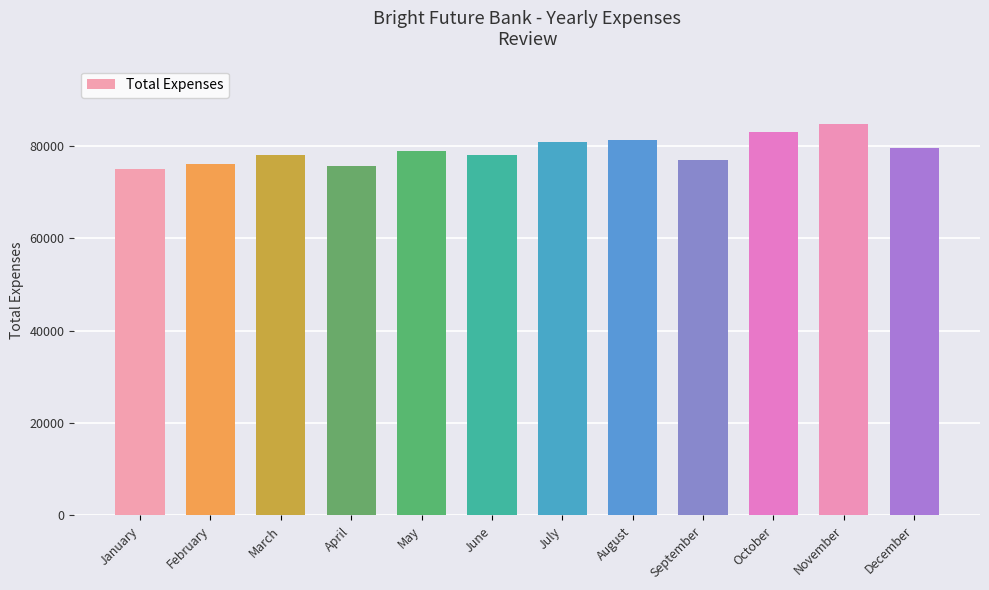

What is the difference between the maximum and minimum values?

9600